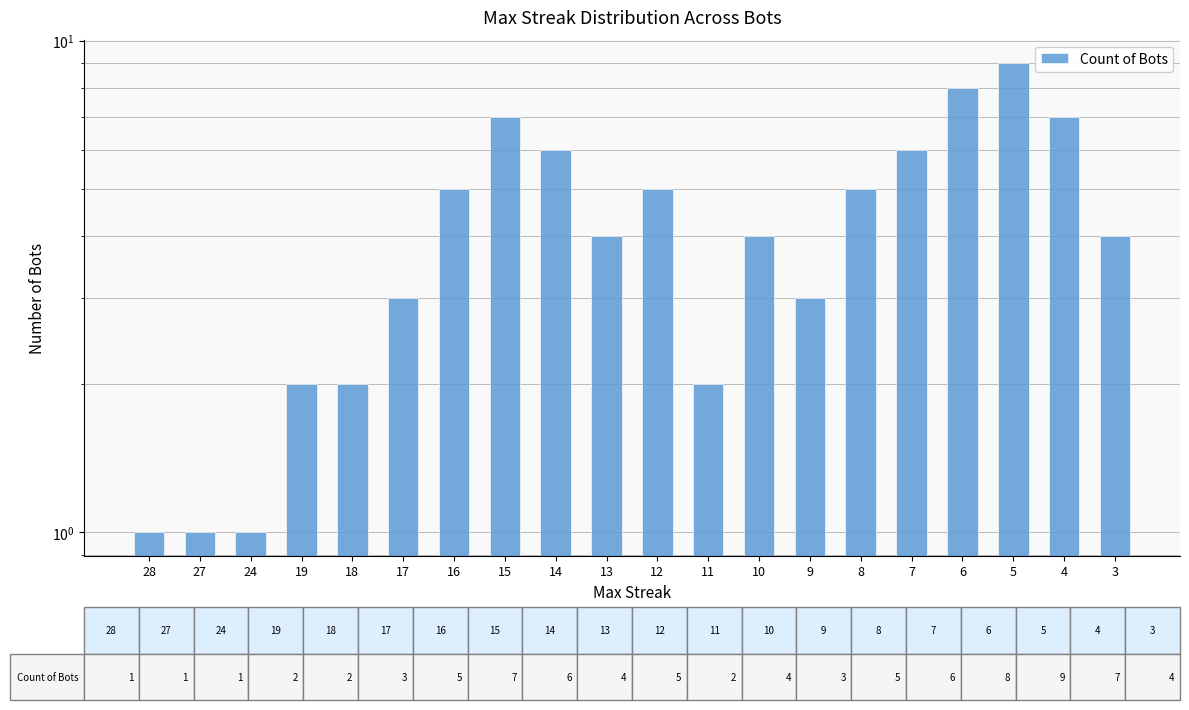

What is the change in value from 19 to 7?

+4